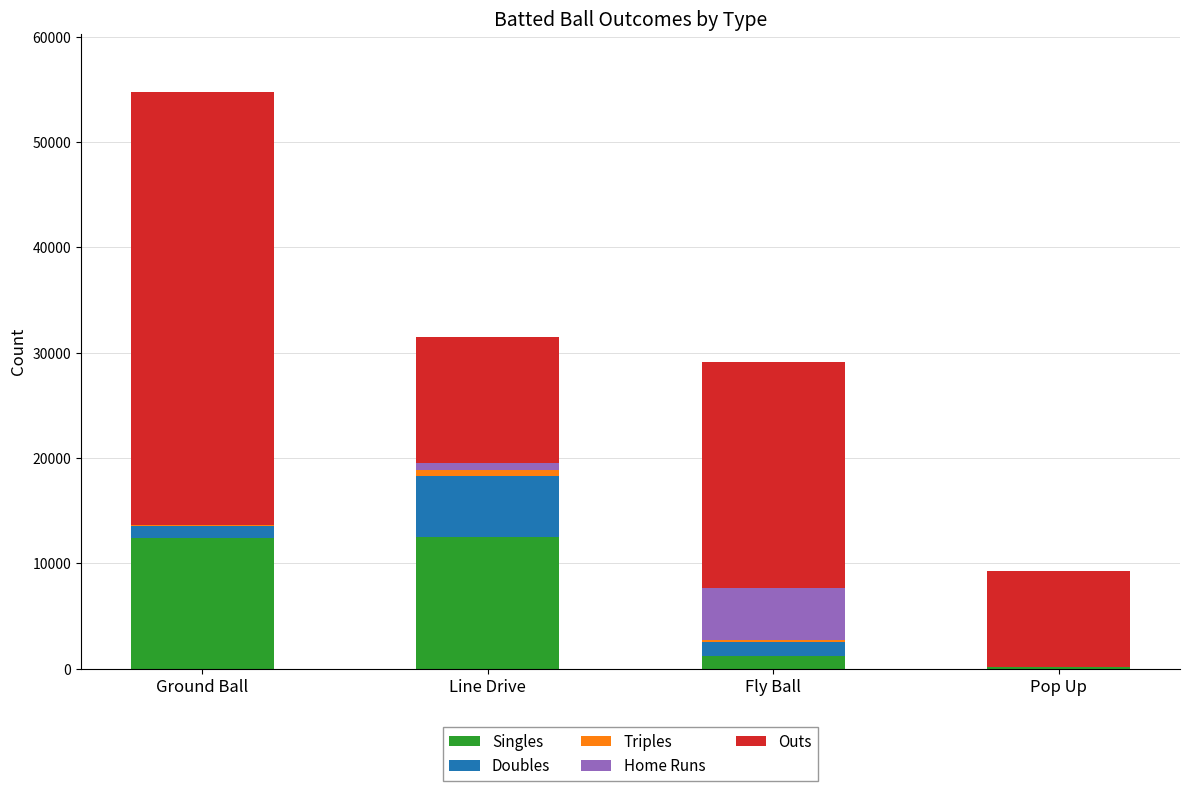

At which category is the sum across all series the highest?

Ground Ball